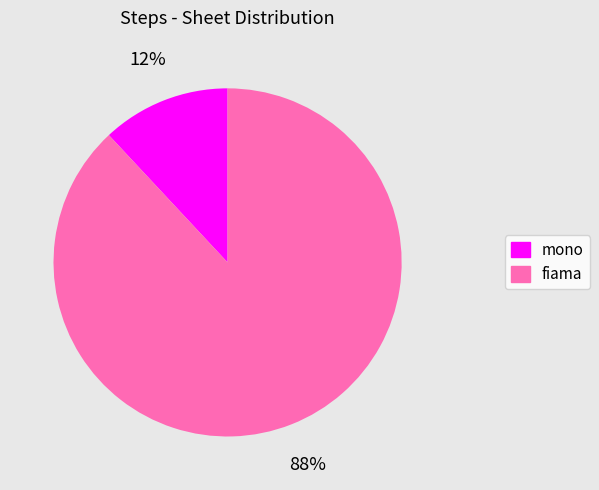

Which category has the biggest portion of the pie?

fiama